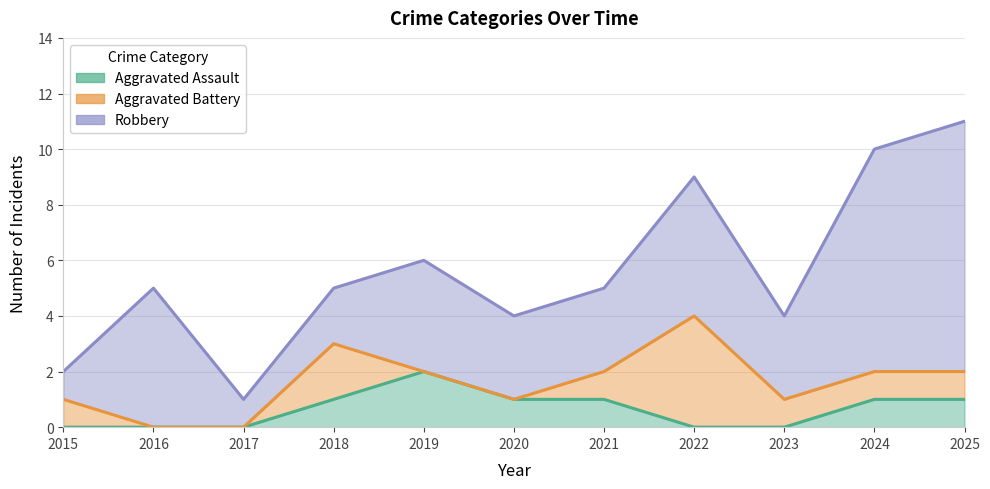

Reading left to right, extract all data points from this chart.

Aggravated Assault: 0	0	0	1	2	1	1	0	0	1	1
Aggravated Battery: 1	0	0	3	2	1	2	4	1	2	2
Robbery: 2	5	1	5	6	4	5	9	4	10	11